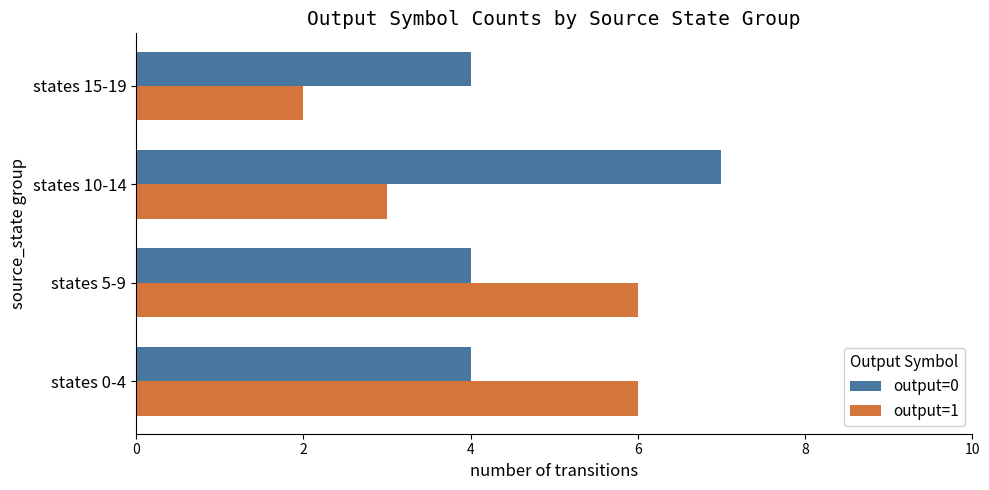

List the series in order of their overall mean, highest first.

output=0, output=1